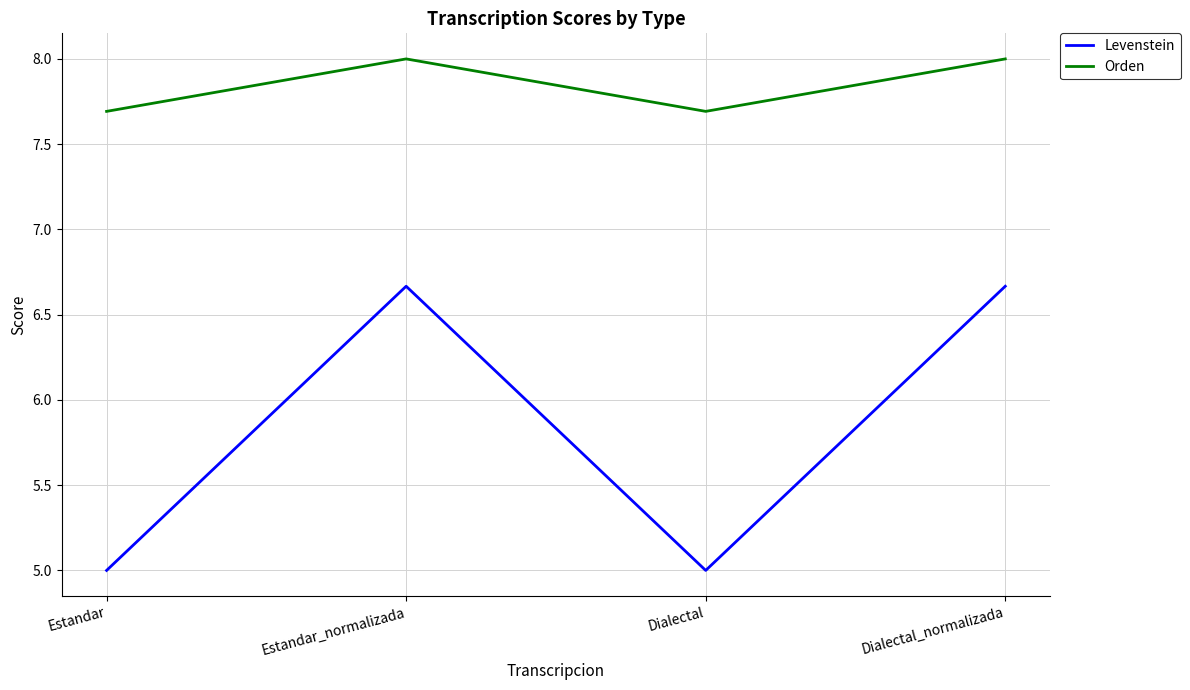

What is the difference between the second highest and minimum values in the Levenstein series?

1.7